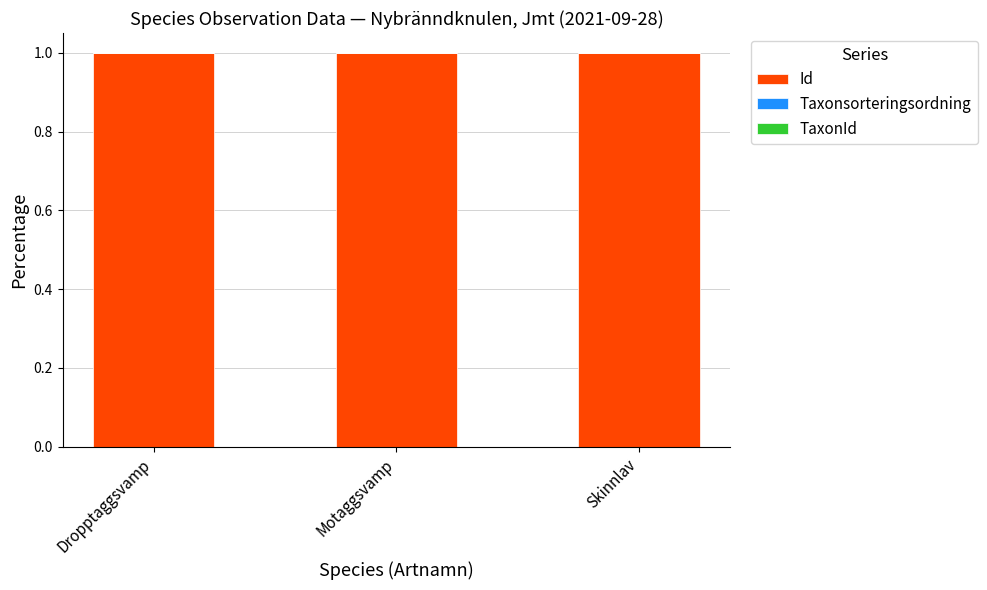

The value of Id at Skinnlav is 0.5. True or false?

False